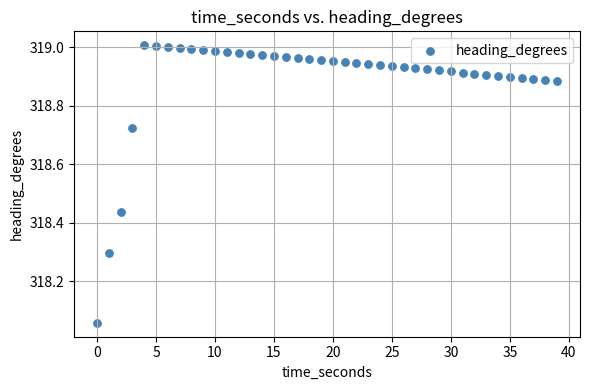

What is the range of Y values (max minus min)?

1.0